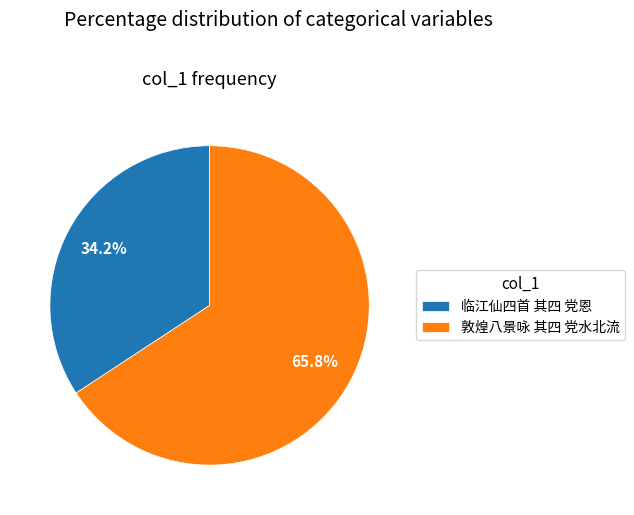

True or false: 临江仙四首 其四 党恩 accounts for 34% of the total.

True